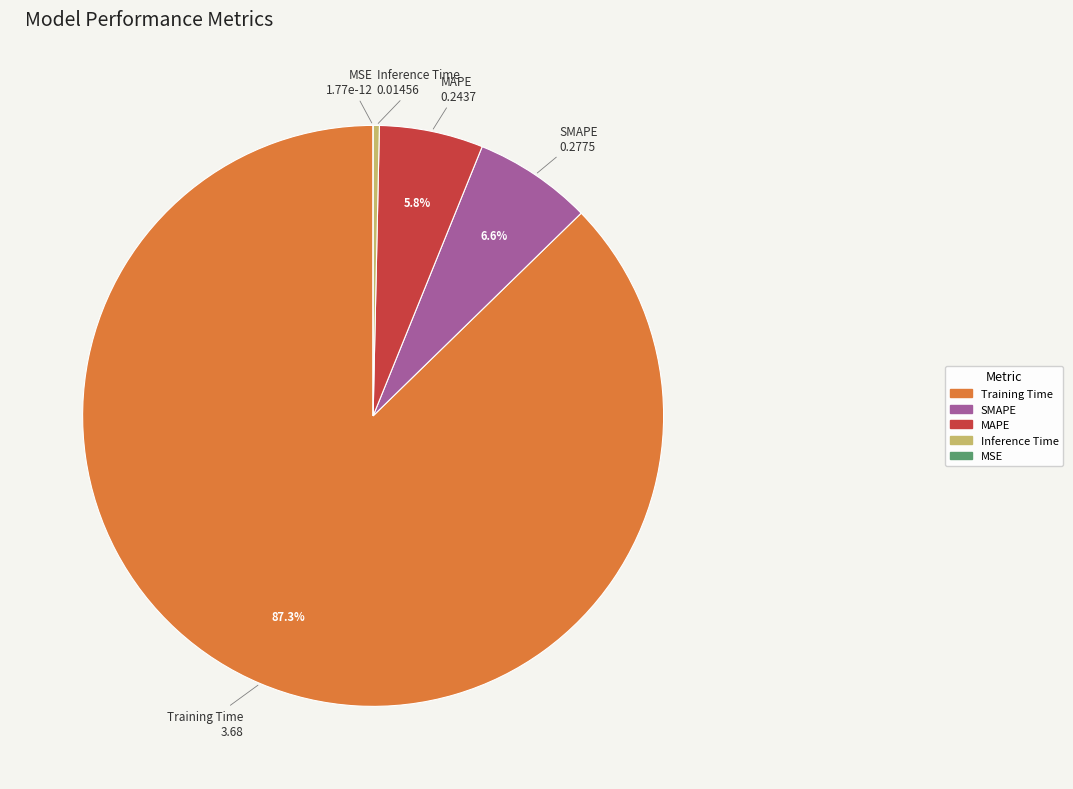

Which slice represents more than half of the pie?

Training Time